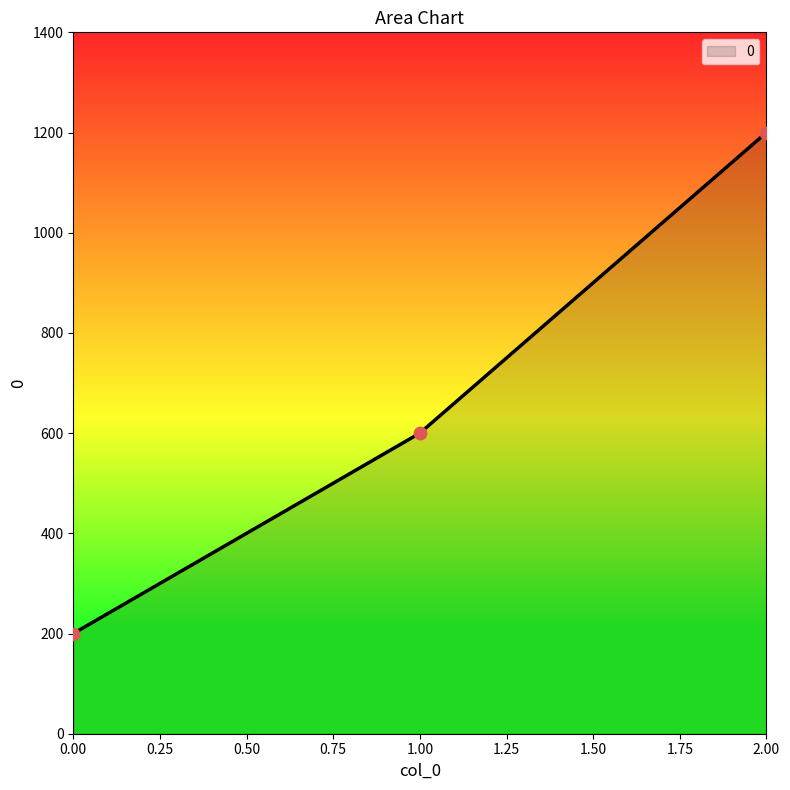

Approximately how many times larger is the value at 2.00 compared to 0.00?

6.0